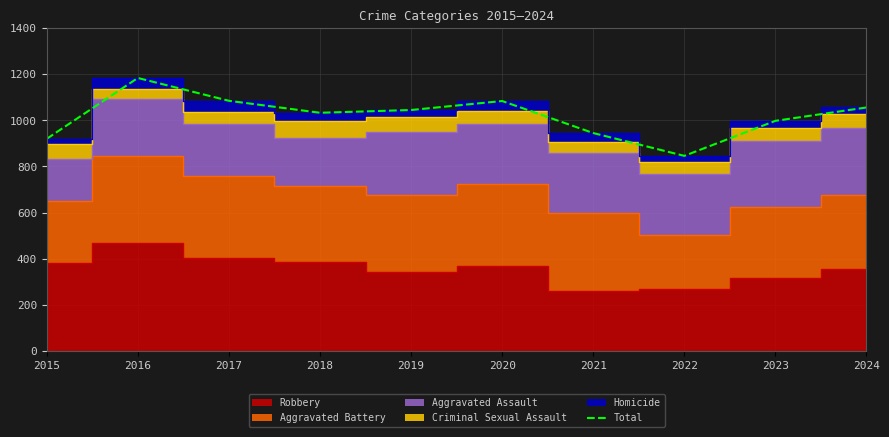

At which label does the data first exceed 1045?

2016